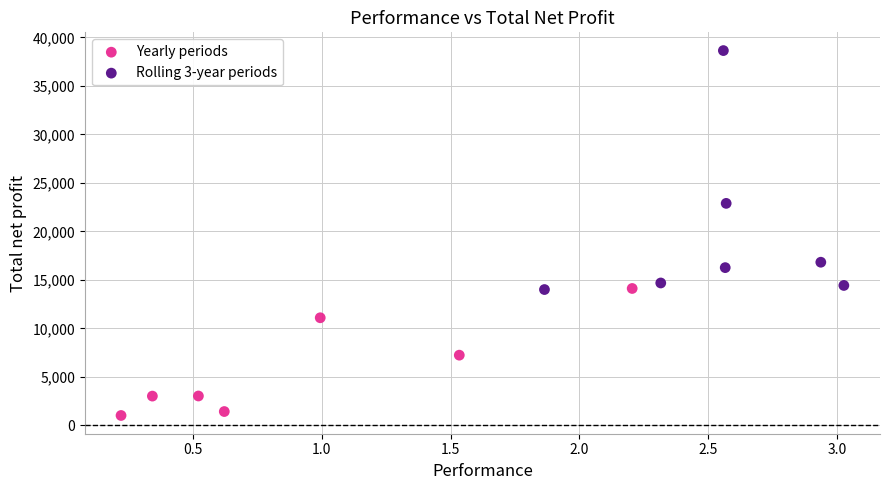

Which series contains the highest Y value?

Rolling 3-year periods